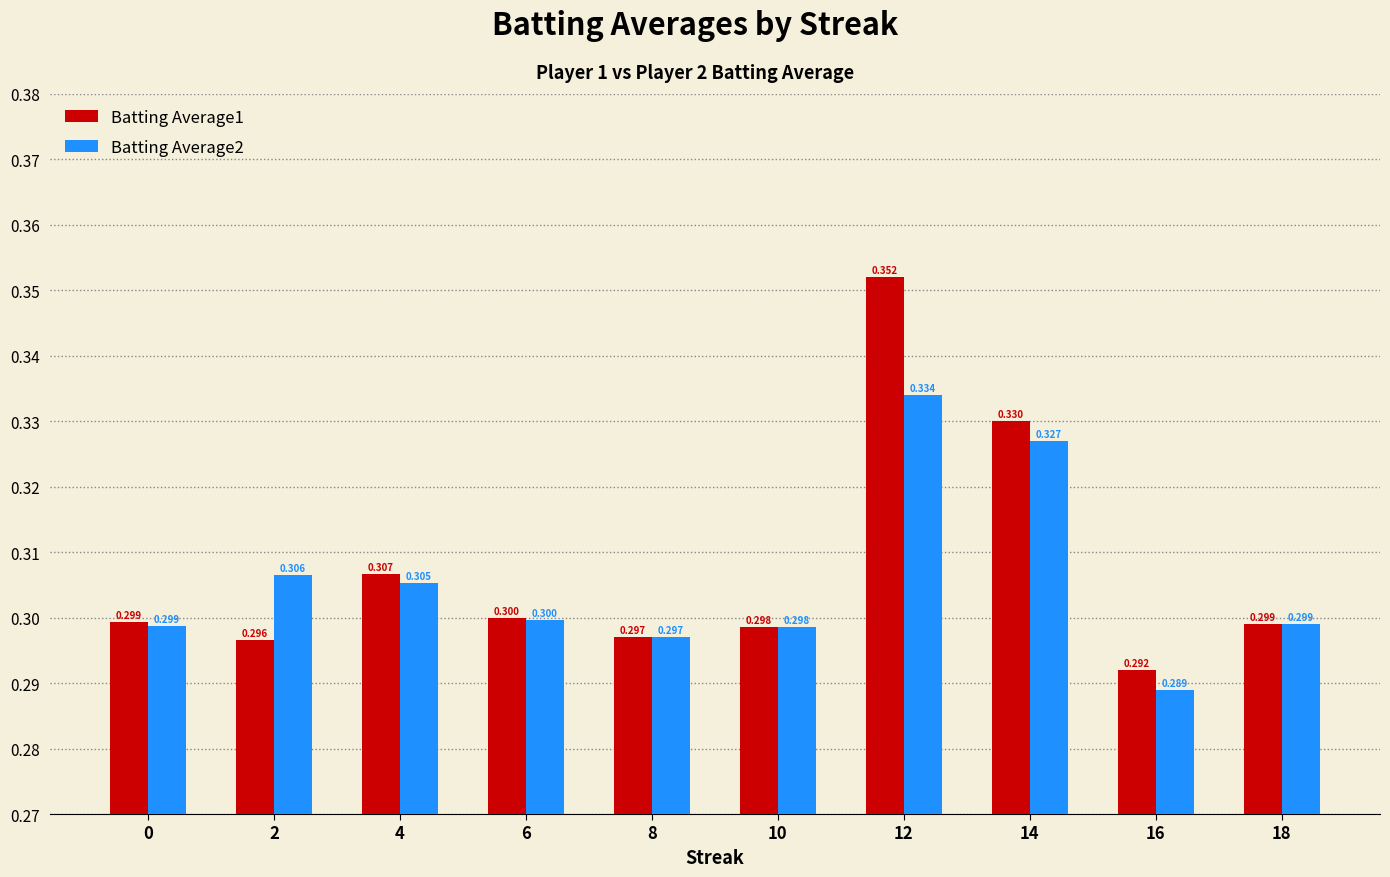

Which series has the largest range (max minus min)?

Batting Average1